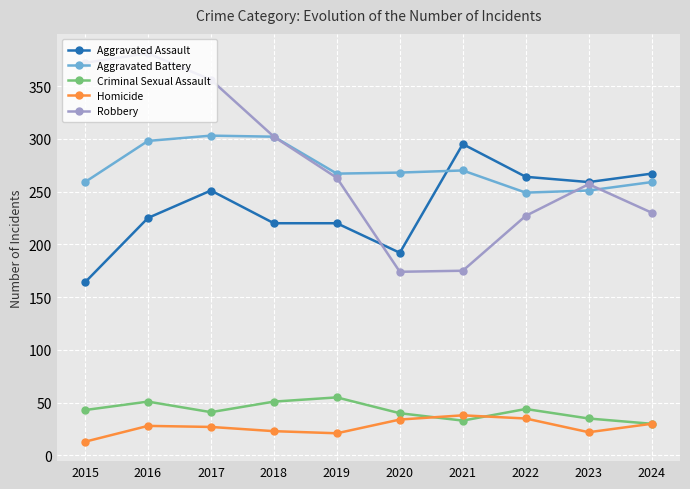

Is the value of Aggravated Battery at 2023 greater than the value of Criminal Sexual Assault at 2015?

Yes